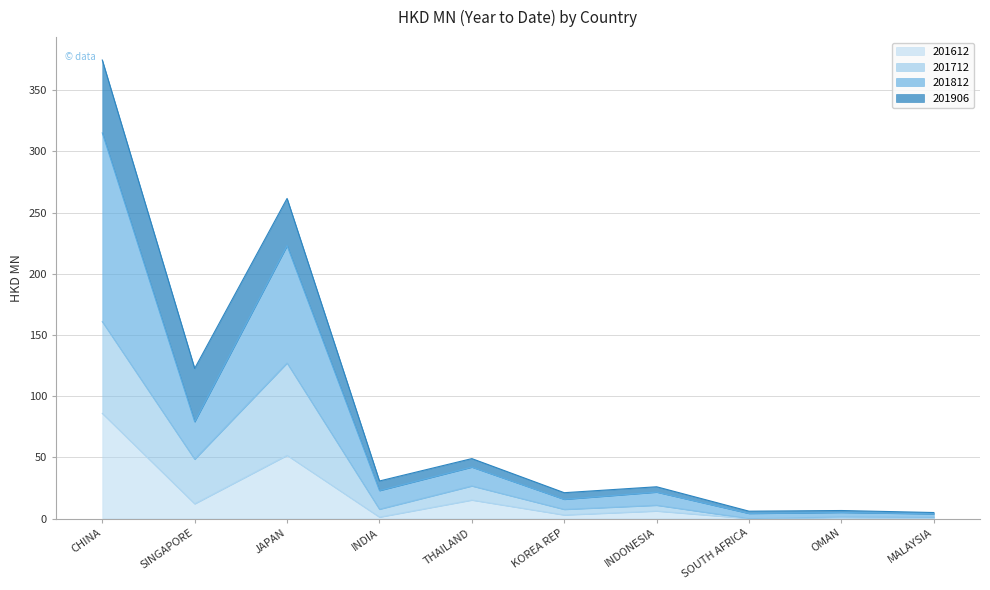

What position from the left is INDONESIA?

7